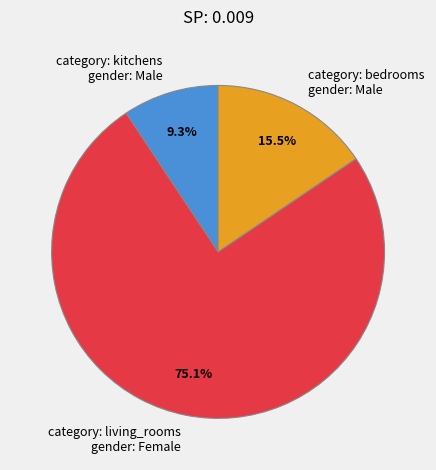

Which has a higher value, category: kitchens gender: Male or category: bedrooms gender: Male?

category: bedrooms gender: Male